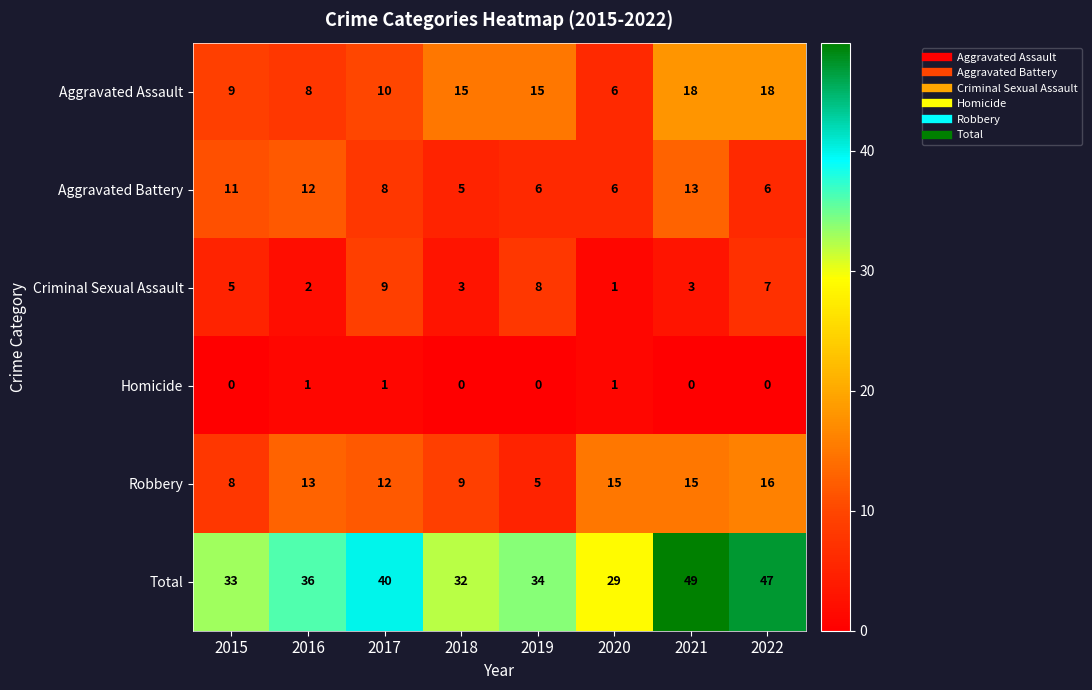

What is the difference between the Criminal Sexual Assault values at 2019 and 2018?

5